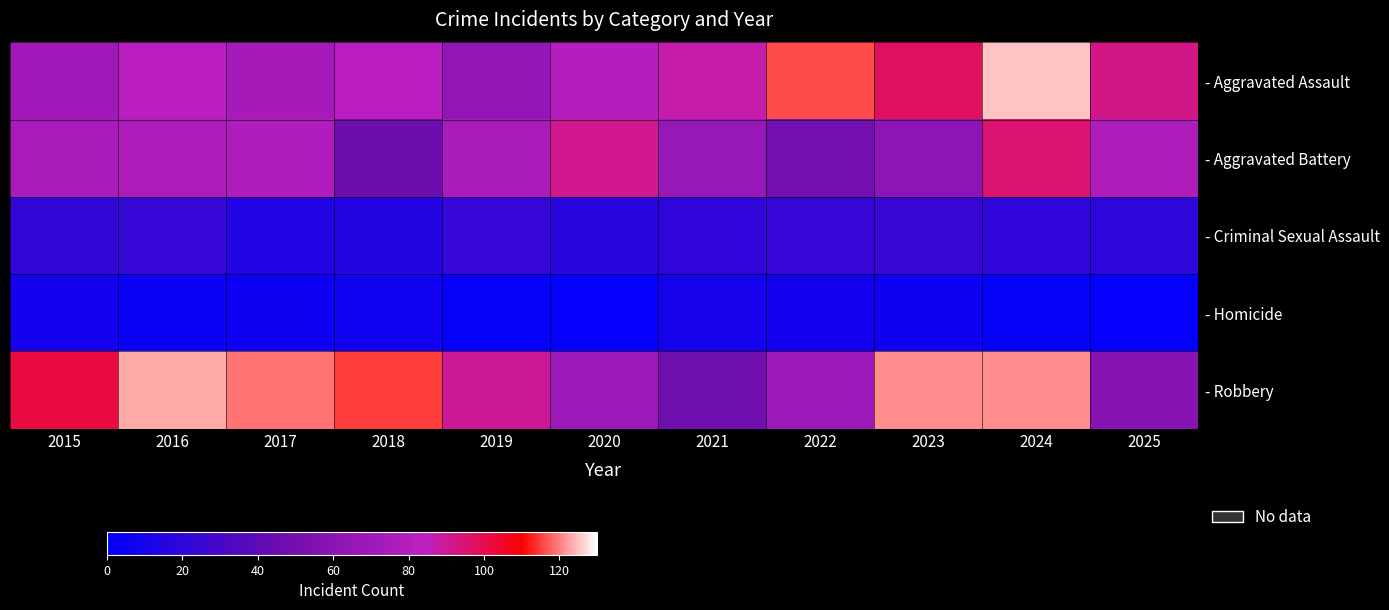

List the series in order of their peak value, highest first.

- Aggravated Assault, - Robbery, - Aggravated Battery, - Criminal Sexual Assault, - Homicide